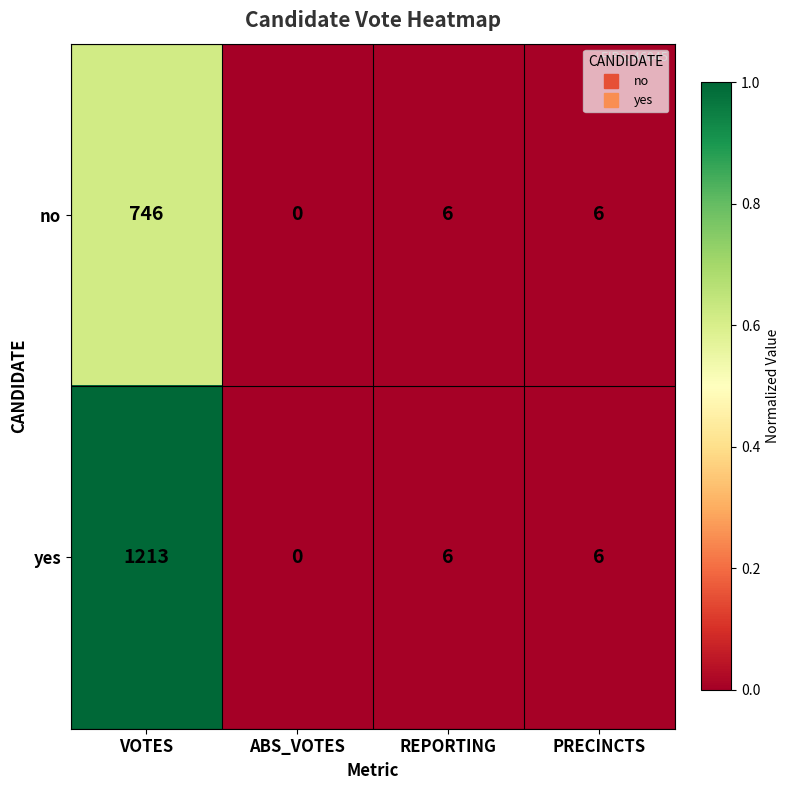

Read the yes value at VOTES.

1213